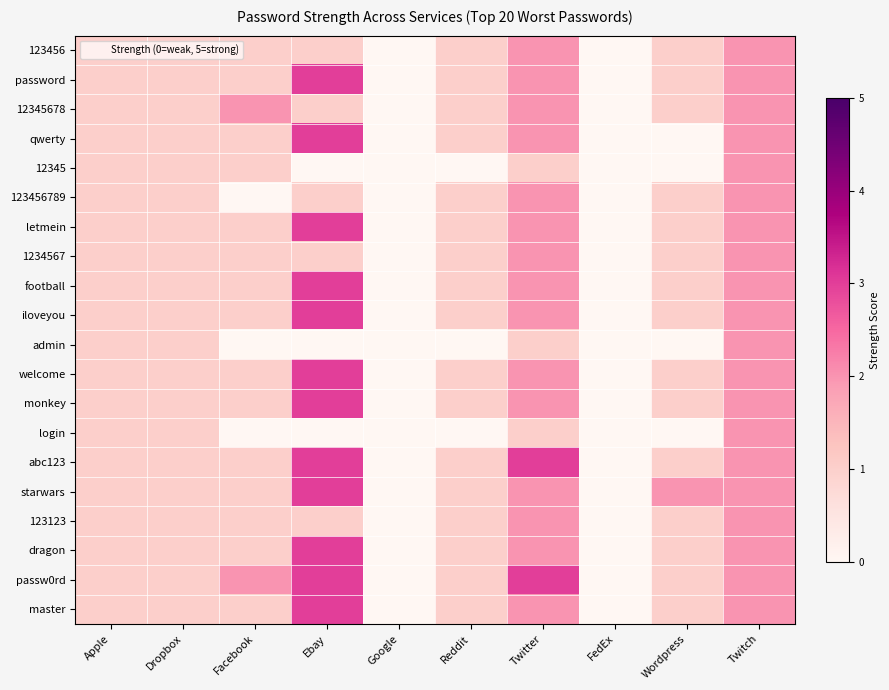

Reading right to left, what are all the values shown in this chart?

123456: Twitch=2	Wordpress=1	FedEx=0	Twitter=2	Reddit=1	Google=0	Ebay=1	Facebook=1	Dropbox=1	Apple=1
password: Twitch=2	Wordpress=1	FedEx=0	Twitter=2	Reddit=1	Google=0	Ebay=3	Facebook=1	Dropbox=1	Apple=1
12345678: Twitch=2	Wordpress=1	FedEx=0	Twitter=2	Reddit=1	Google=0	Ebay=1	Facebook=2	Dropbox=1	Apple=1
qwerty: Twitch=2	Wordpress=0	FedEx=0	Twitter=2	Reddit=1	Google=0	Ebay=3	Facebook=1	Dropbox=1	Apple=1
12345: Twitch=2	Wordpress=0	FedEx=0	Twitter=1	Reddit=0	Google=0	Ebay=0	Facebook=1	Dropbox=1	Apple=1
123456789: Twitch=2	Wordpress=1	FedEx=0	Twitter=2	Reddit=1	Google=0	Ebay=1	Facebook=0	Dropbox=1	Apple=1
letmein: Twitch=2	Wordpress=1	FedEx=0	Twitter=2	Reddit=1	Google=0	Ebay=3	Facebook=1	Dropbox=1	Apple=1
1234567: Twitch=2	Wordpress=1	FedEx=0	Twitter=2	Reddit=1	Google=0	Ebay=1	Facebook=1	Dropbox=1	Apple=1
football: Twitch=2	Wordpress=1	FedEx=0	Twitter=2	Reddit=1	Google=0	Ebay=3	Facebook=1	Dropbox=1	Apple=1
iloveyou: Twitch=2	Wordpress=1	FedEx=0	Twitter=2	Reddit=1	Google=0	Ebay=3	Facebook=1	Dropbox=1	Apple=1
admin: Twitch=2	Wordpress=0	FedEx=0	Twitter=1	Reddit=0	Google=0	Ebay=0	Facebook=0	Dropbox=1	Apple=1
welcome: Twitch=2	Wordpress=1	FedEx=0	Twitter=2	Reddit=1	Google=0	Ebay=3	Facebook=1	Dropbox=1	Apple=1
monkey: Twitch=2	Wordpress=1	FedEx=0	Twitter=2	Reddit=1	Google=0	Ebay=3	Facebook=1	Dropbox=1	Apple=1
login: Twitch=2	Wordpress=0	FedEx=0	Twitter=1	Reddit=0	Google=0	Ebay=0	Facebook=0	Dropbox=1	Apple=1
abc123: Twitch=2	Wordpress=1	FedEx=0	Twitter=3	Reddit=1	Google=0	Ebay=3	Facebook=1	Dropbox=1	Apple=1
starwars: Twitch=2	Wordpress=2	FedEx=0	Twitter=2	Reddit=1	Google=0	Ebay=3	Facebook=1	Dropbox=1	Apple=1
123123: Twitch=2	Wordpress=1	FedEx=0	Twitter=2	Reddit=1	Google=0	Ebay=1	Facebook=1	Dropbox=1	Apple=1
dragon: Twitch=2	Wordpress=1	FedEx=0	Twitter=2	Reddit=1	Google=0	Ebay=3	Facebook=1	Dropbox=1	Apple=1
passw0rd: Twitch=2	Wordpress=1	FedEx=0	Twitter=3	Reddit=1	Google=0	Ebay=3	Facebook=2	Dropbox=1	Apple=1
master: Twitch=2	Wordpress=1	FedEx=0	Twitter=2	Reddit=1	Google=0	Ebay=3	Facebook=1	Dropbox=1	Apple=1